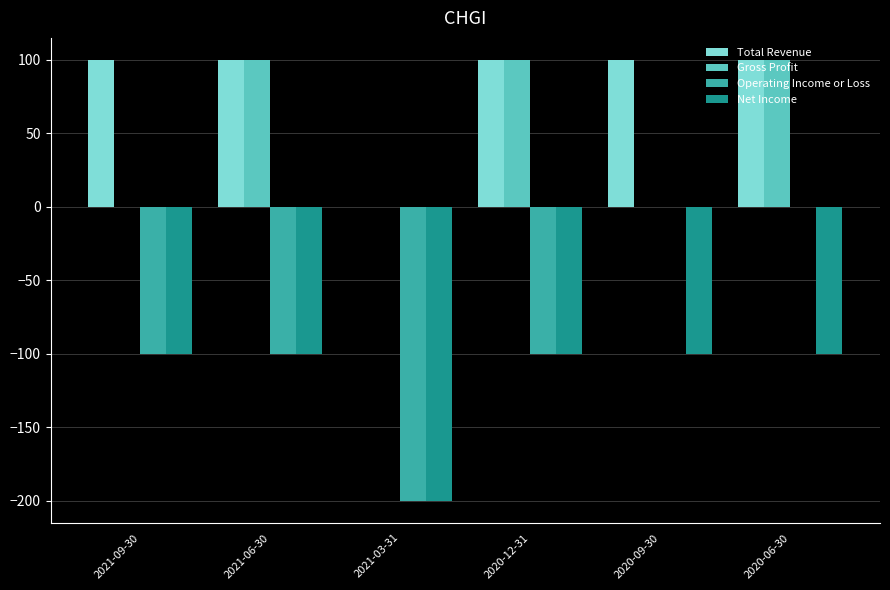

Is it true that Net Income equals -100 at 2021-09-30?

True